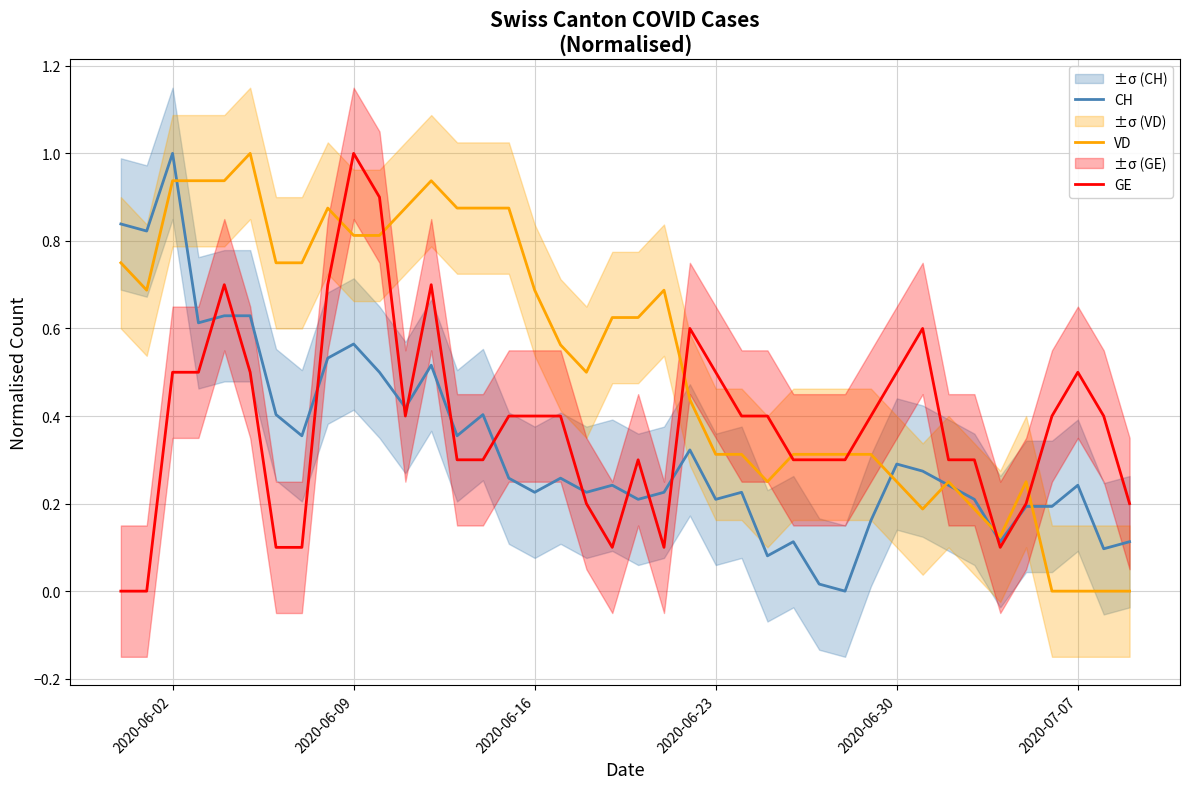

What is the label of the 24th point from the right?

2020-06-16